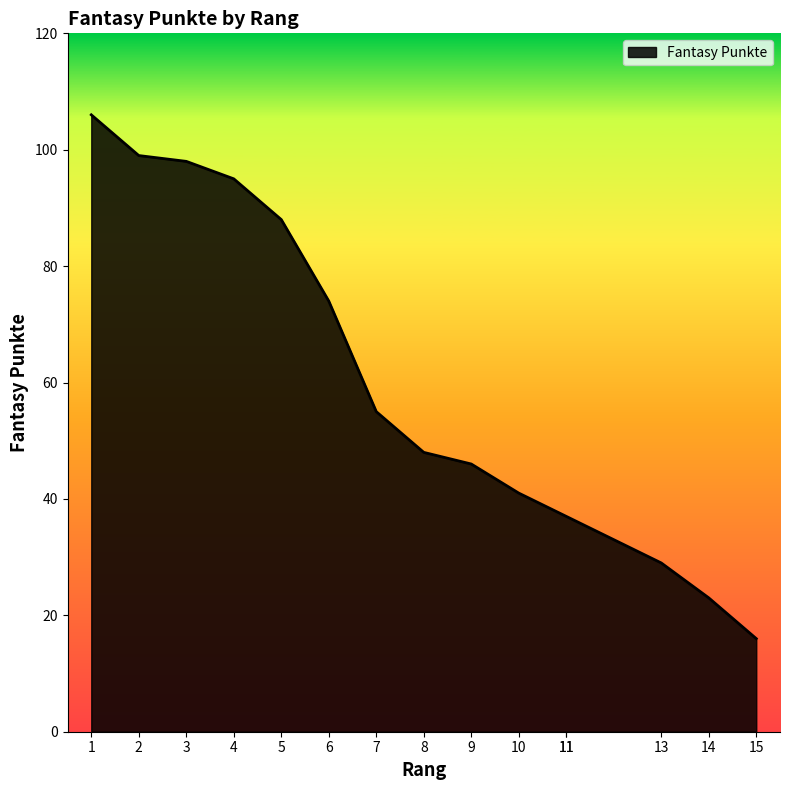

Between 4 and 8, which is larger?

4